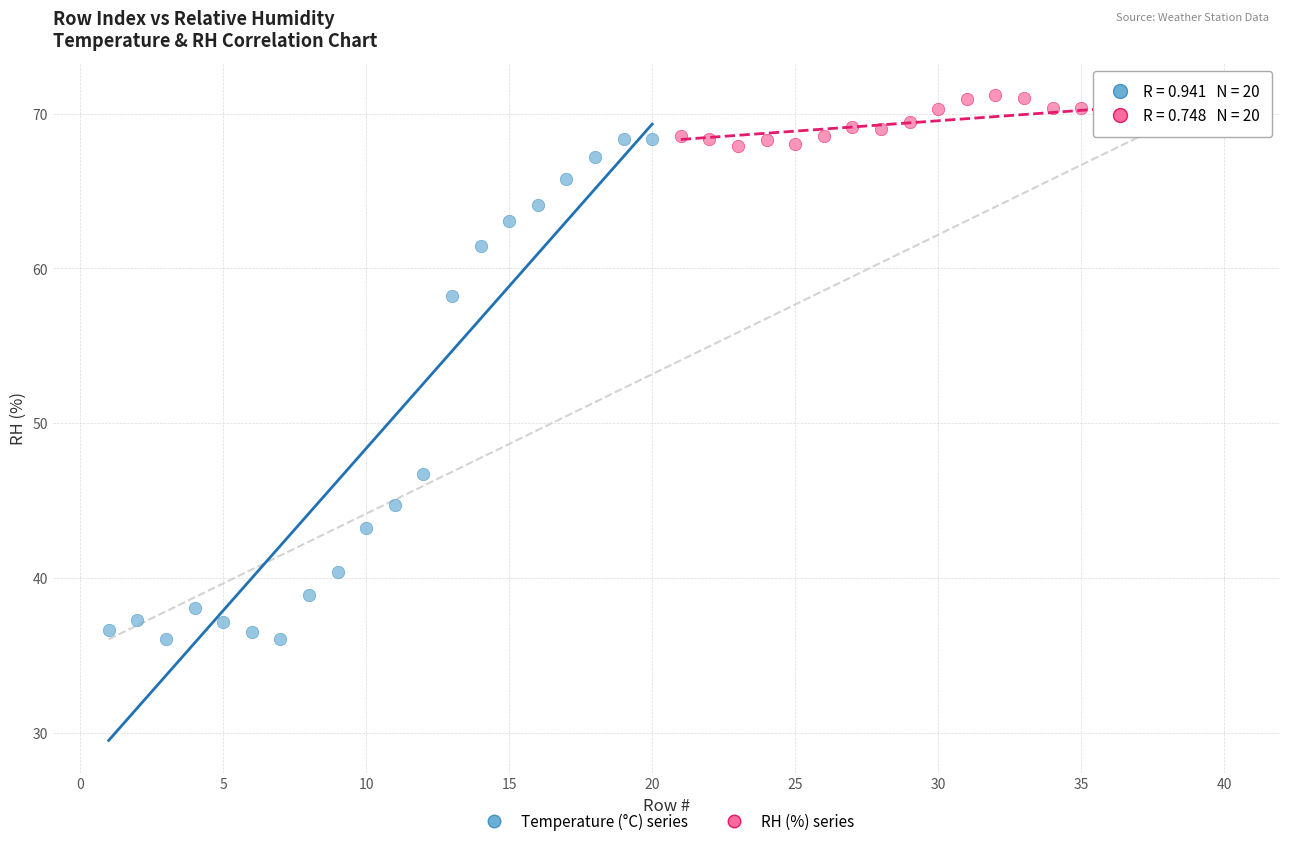

Which series reaches the minimum Y coordinate?

Temperature (°C) series